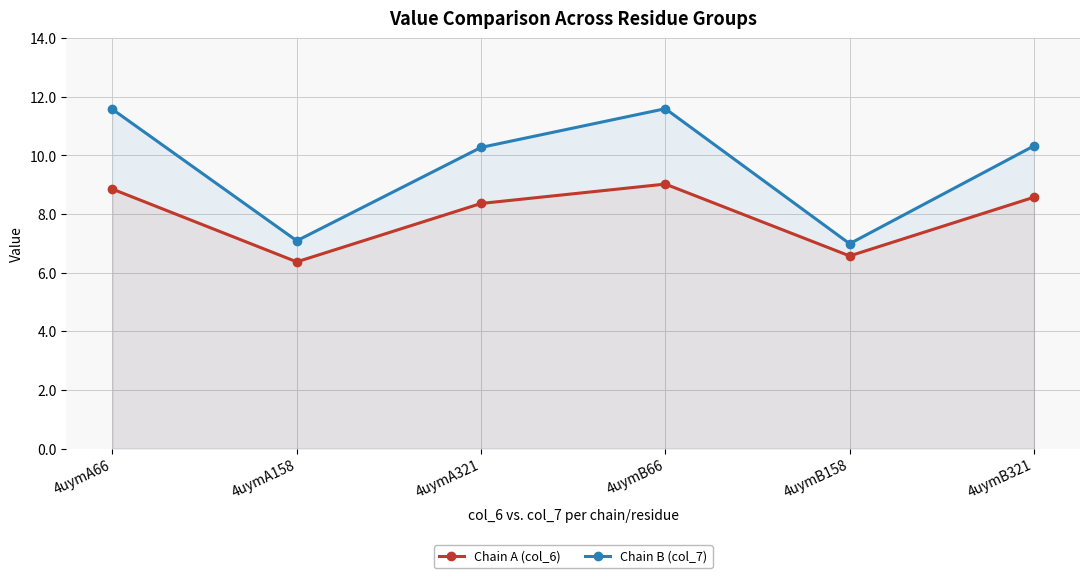

Count the number of data series in this chart.

2